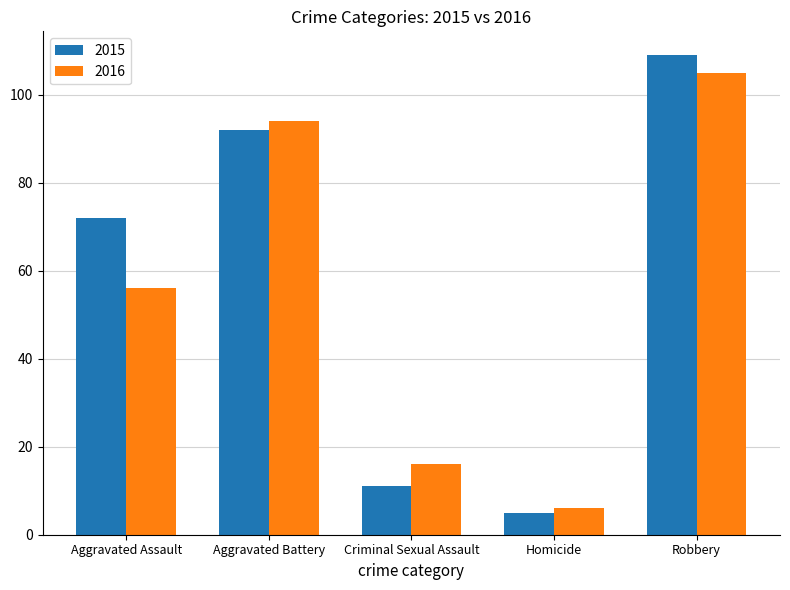

Reading left to right, extract all data points from this chart.

2015: Aggravated Assault=72	Aggravated Battery=92	Criminal Sexual Assault=11	Homicide=5	Robbery=109
2016: Aggravated Assault=56	Aggravated Battery=94	Criminal Sexual Assault=16	Homicide=6	Robbery=105